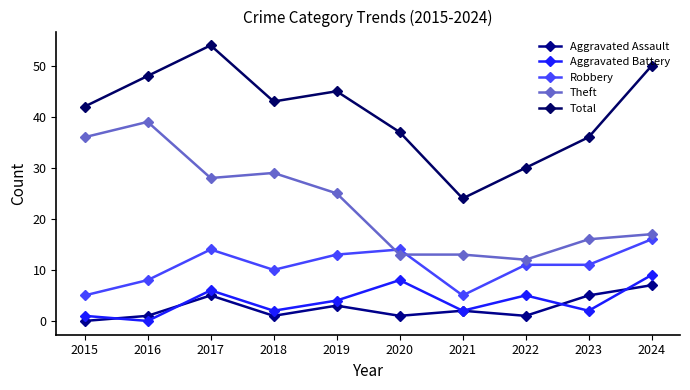

What is the sum of the Aggravated Battery values at 2024 and 2023?

11